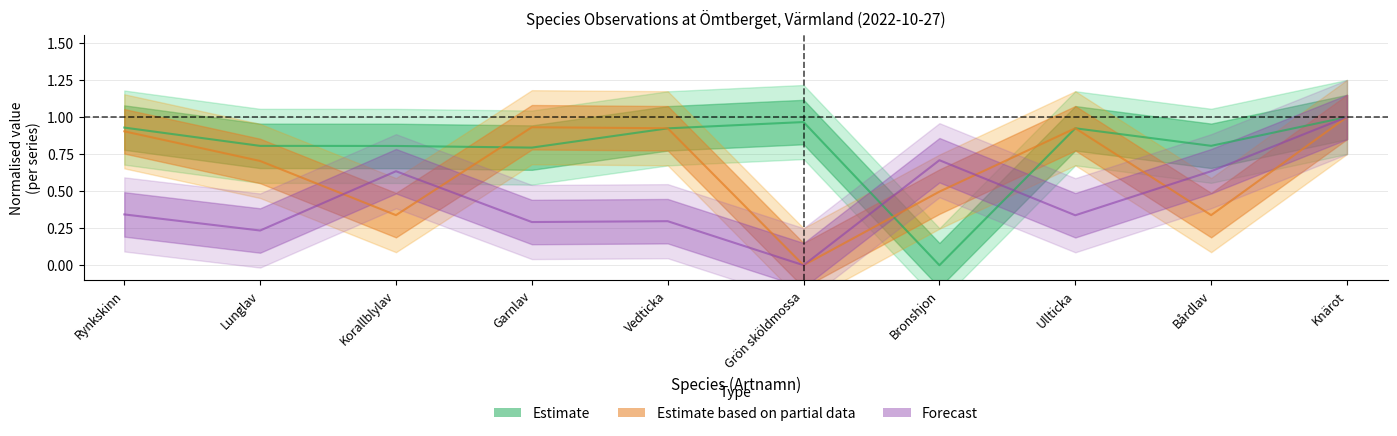

At which label does Estimate reach its peak?

Knärot